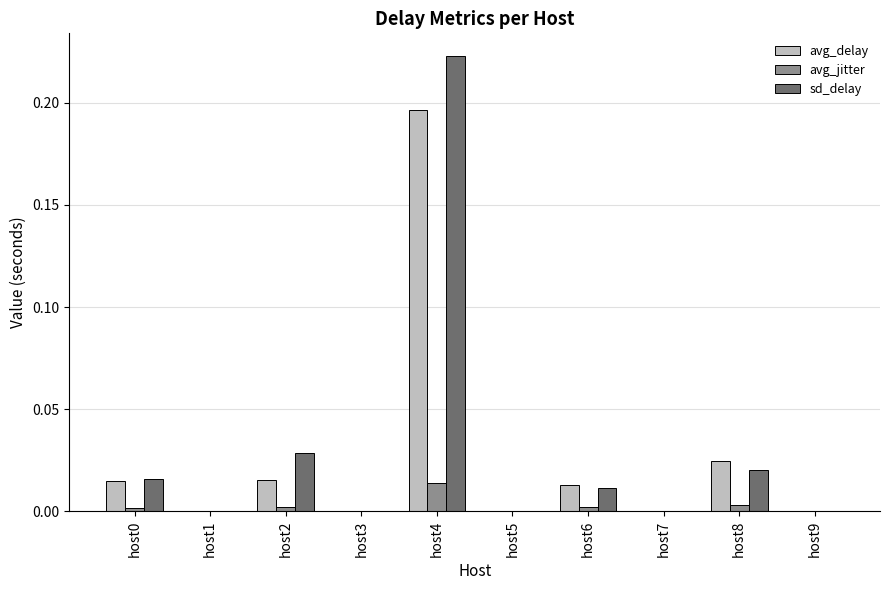

How many groups of bars are there?

10